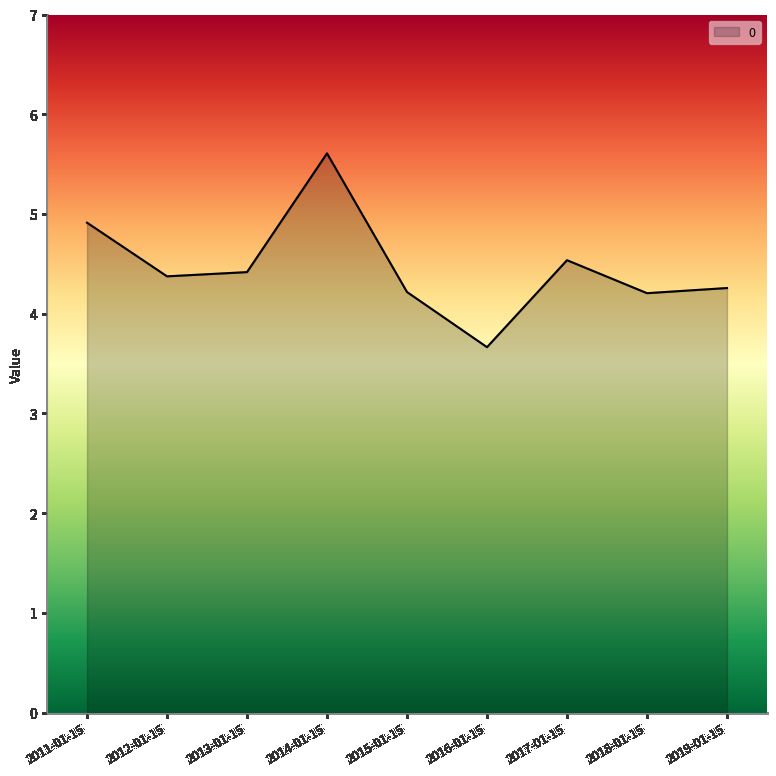

What position from the left is 2016-01-15?

6